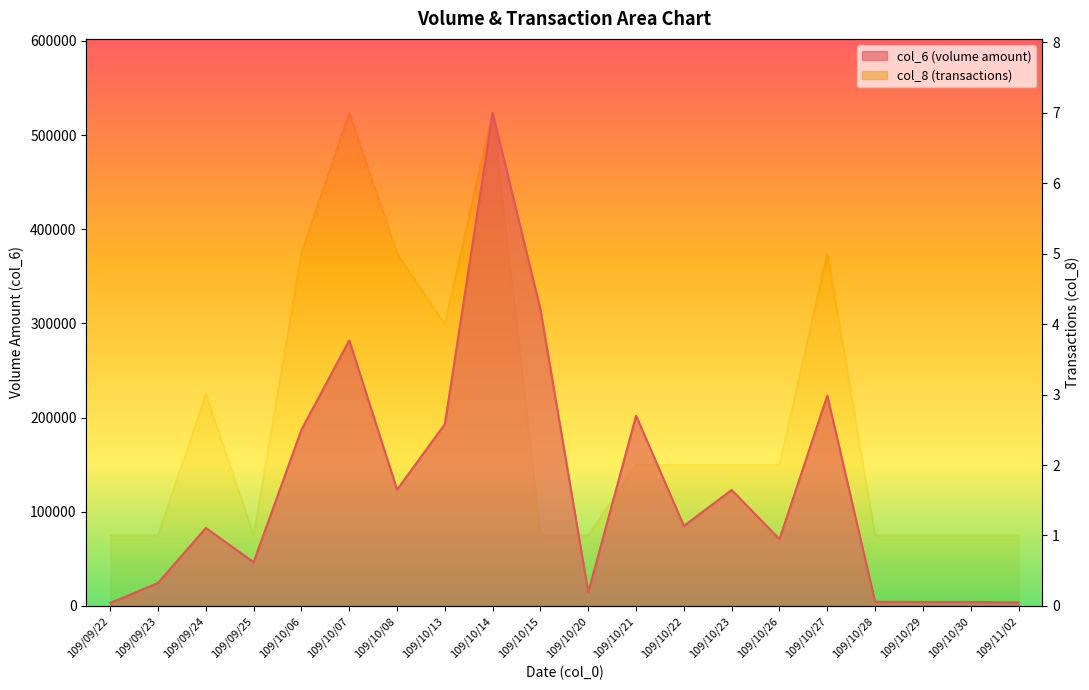

True or false: col_6 and col_8 cross at least once.

False